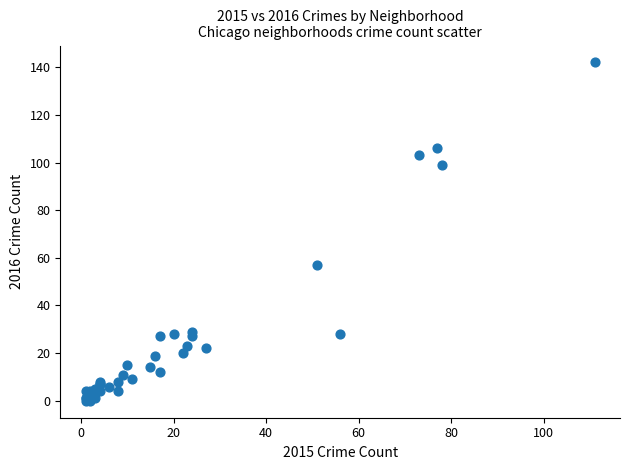

What Y value in the scatter plot is closest to 71?

57